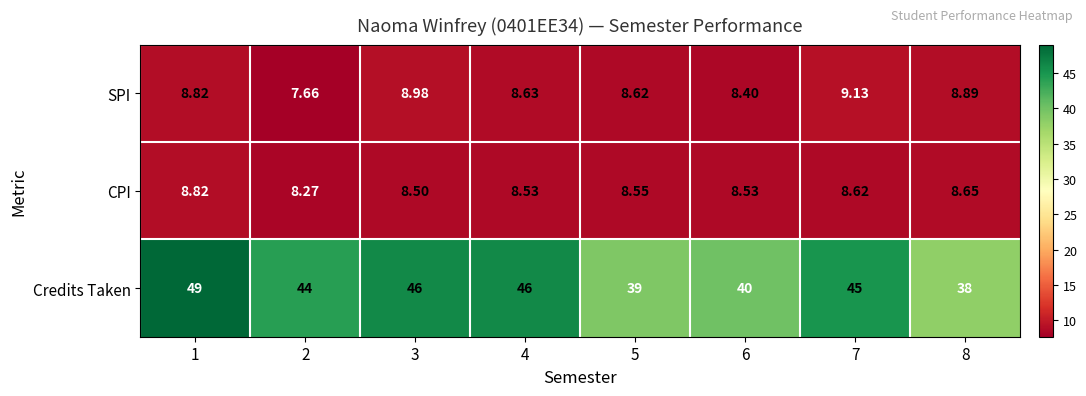

Which series has the largest range (max minus min)?

Credits Taken